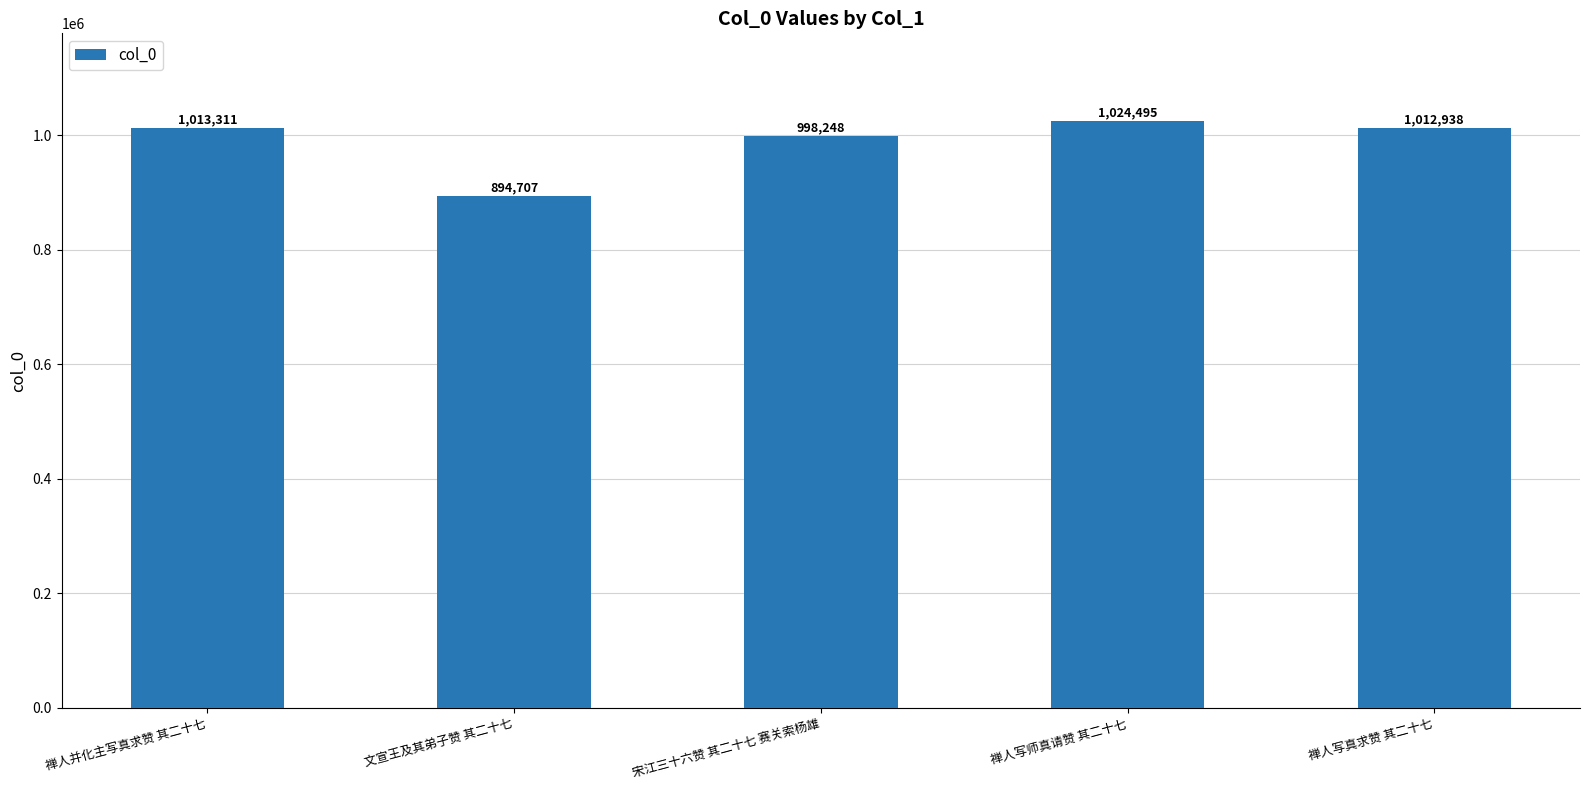

What is the value of the 3rd bar from the left?

998248